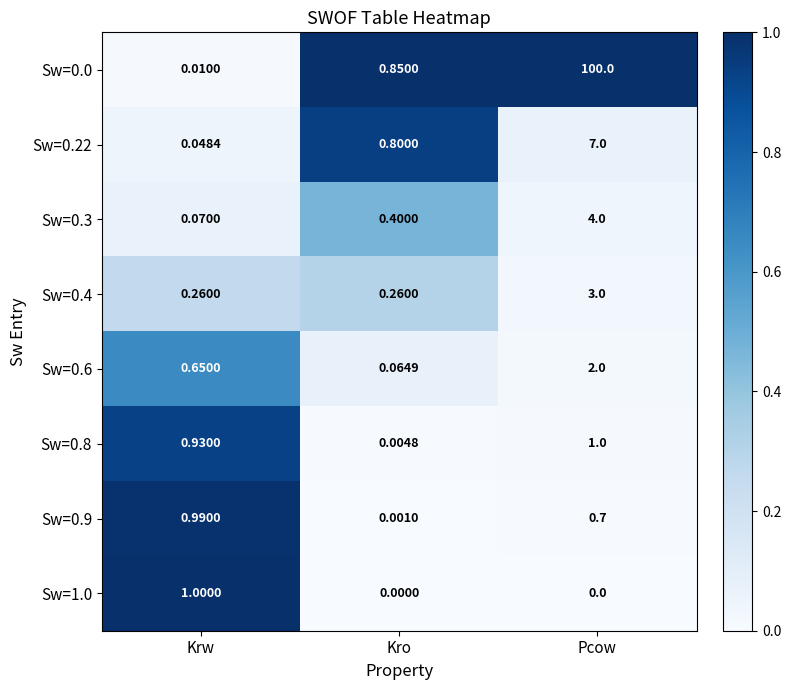

List the labels in order of Sw=0.9 value, largest first.

Krw, Pcow, Kro